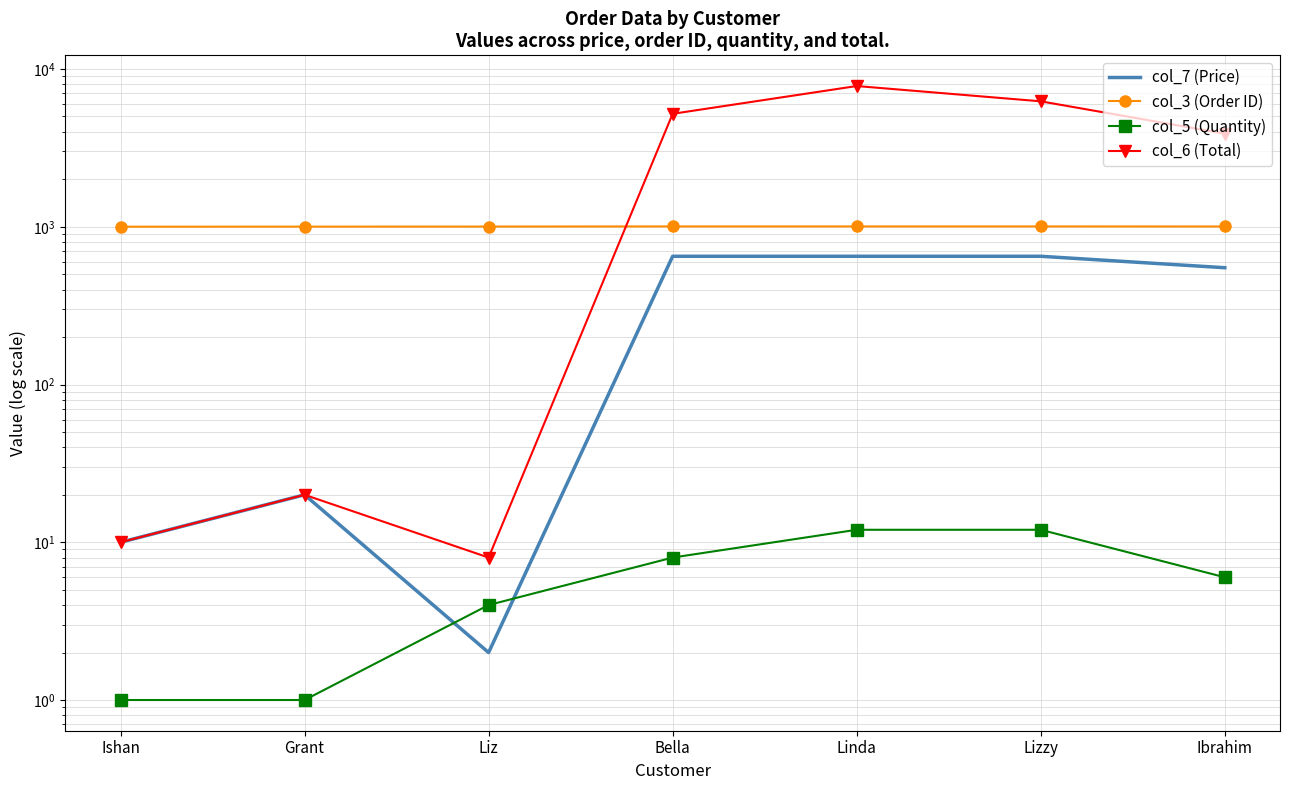

List the labels in order of col_5 (Quantity) value, largest first.

Linda, Lizzy, Bella, Ibrahim, Liz, Ishan, Grant